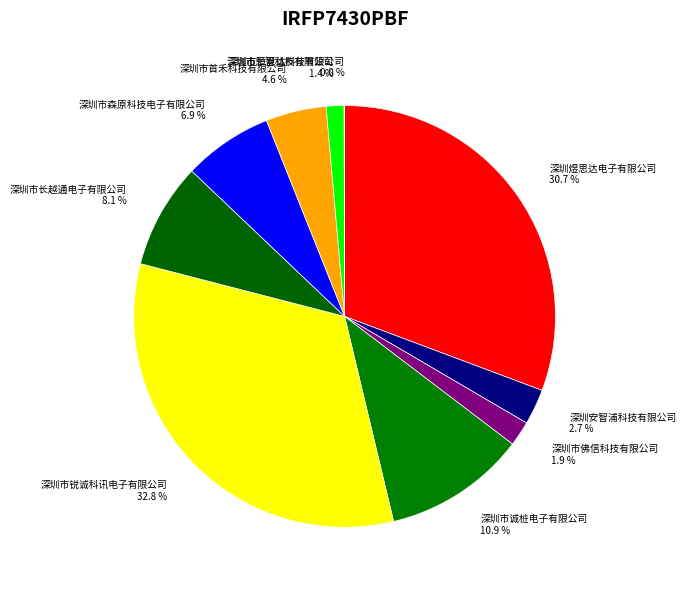

Does any single category account for the majority?

No